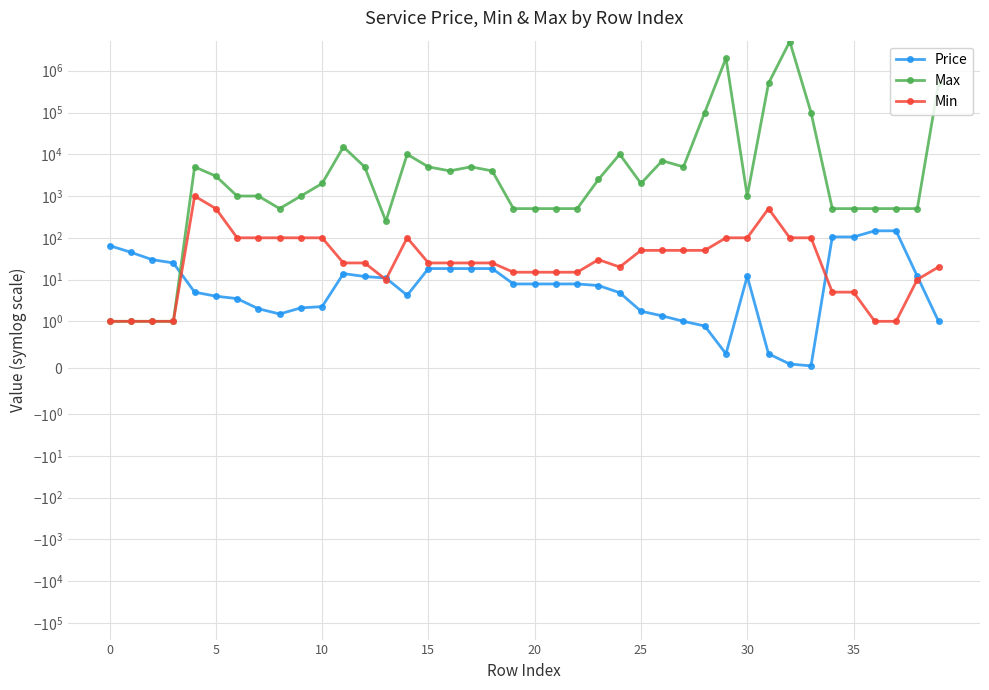

Rank the series by their maximum value, from lowest to highest.

Price, Min, Max